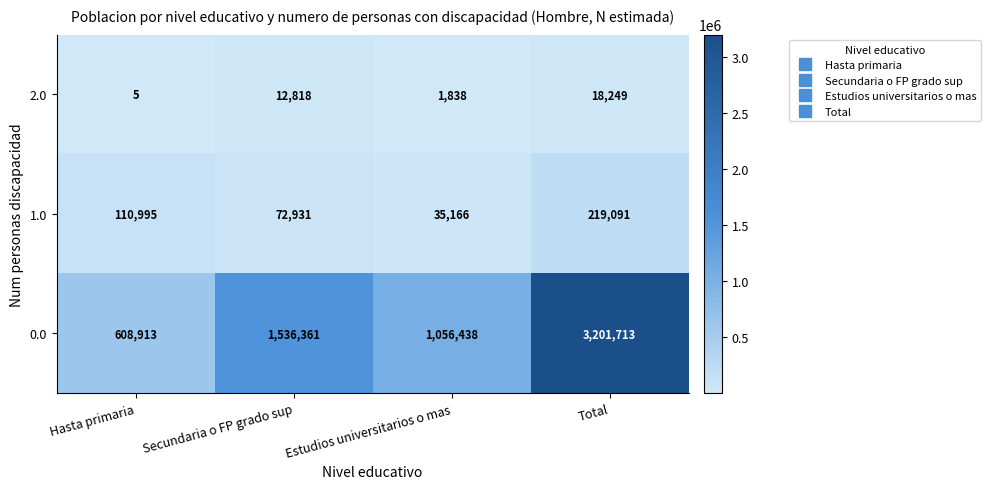

Count the 2.0 values in the range 1838 to 18249.

3